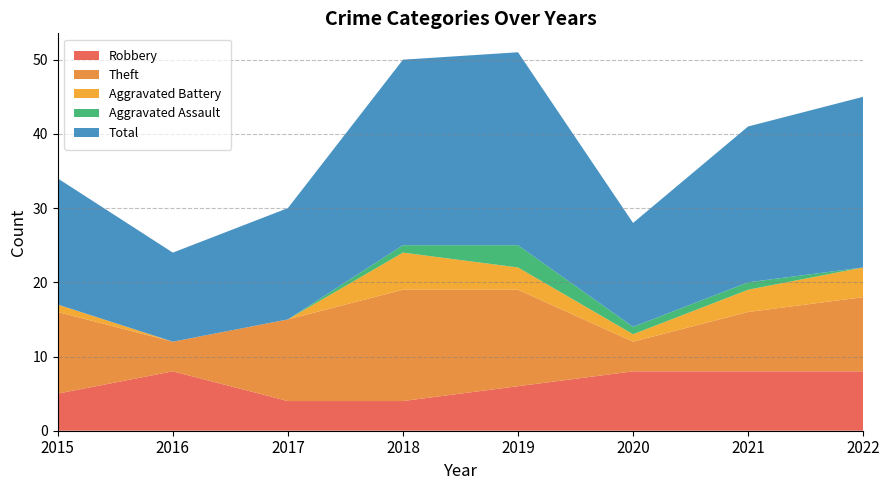

Reading right to left, what are all the values shown in this chart?

Robbery: 2022=8	2021=8	2020=8	2019=6	2018=4	2017=4	2016=8	2015=5
Theft: 2022=10	2021=8	2020=4	2019=13	2018=15	2017=11	2016=4	2015=11
Aggravated Battery: 2022=4	2021=3	2020=1	2019=3	2018=5	2017=0	2016=0	2015=1
Aggravated Assault: 2022=0	2021=1	2020=1	2019=3	2018=1	2017=0	2016=0	2015=0
Total: 2022=23	2021=21	2020=14	2019=26	2018=25	2017=15	2016=12	2015=17